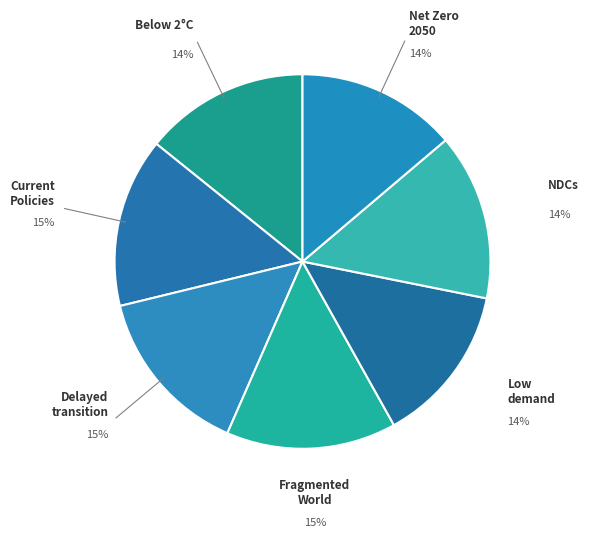

To the nearest percent, what is the average slice percentage?

14%